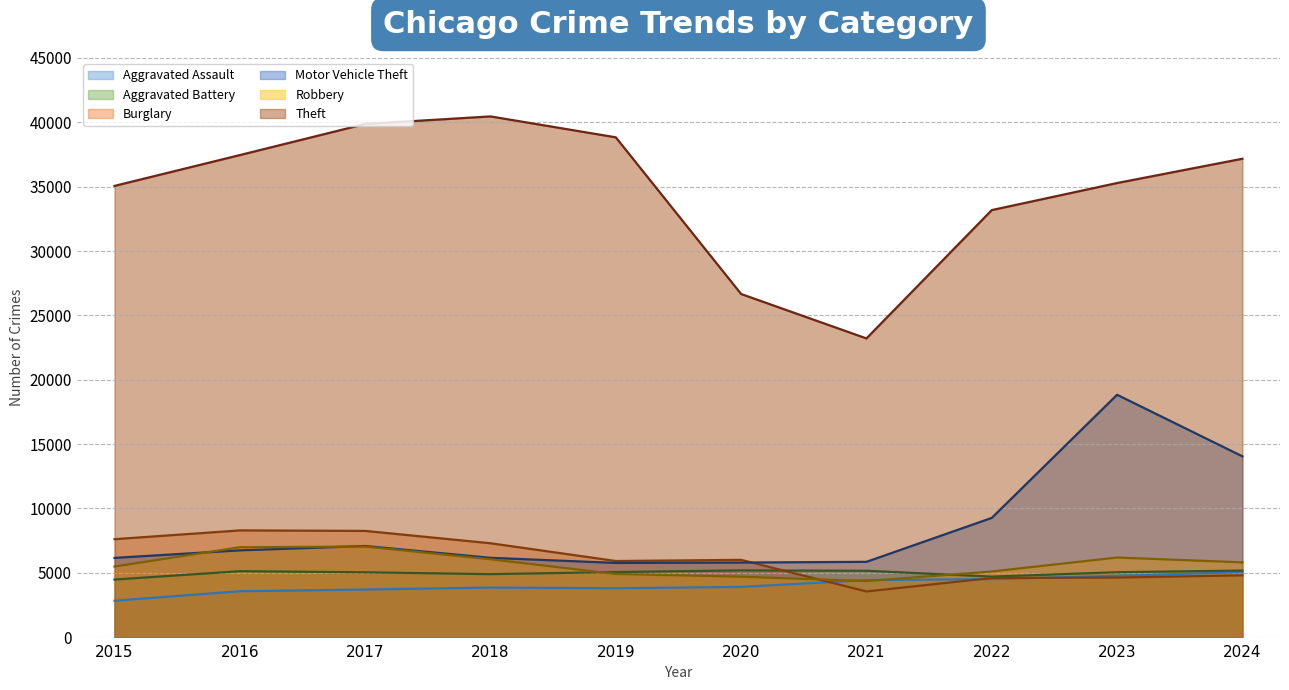

What is the difference between the maximum and second lowest values in the Burglary series?

3699